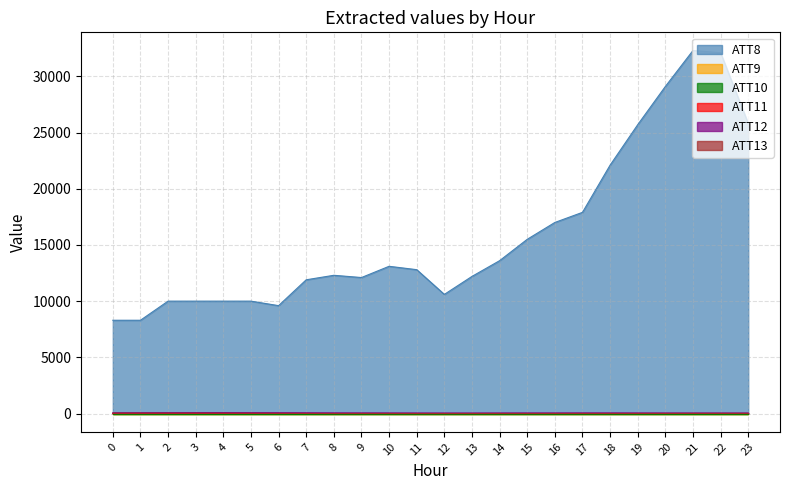

Does the chart have visible grid lines?

Yes